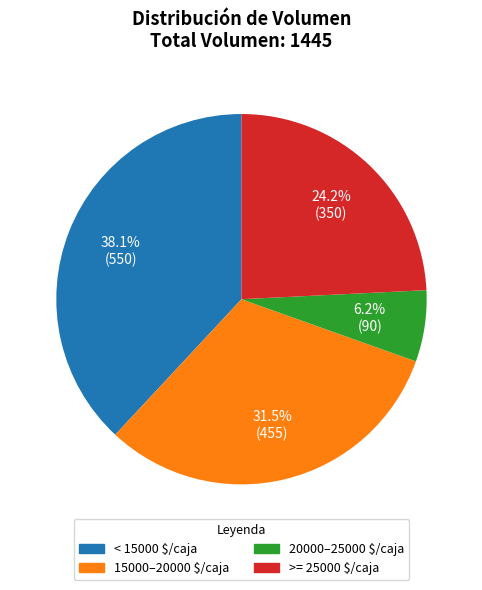

Is there any slice that represents more than half of the pie?

No